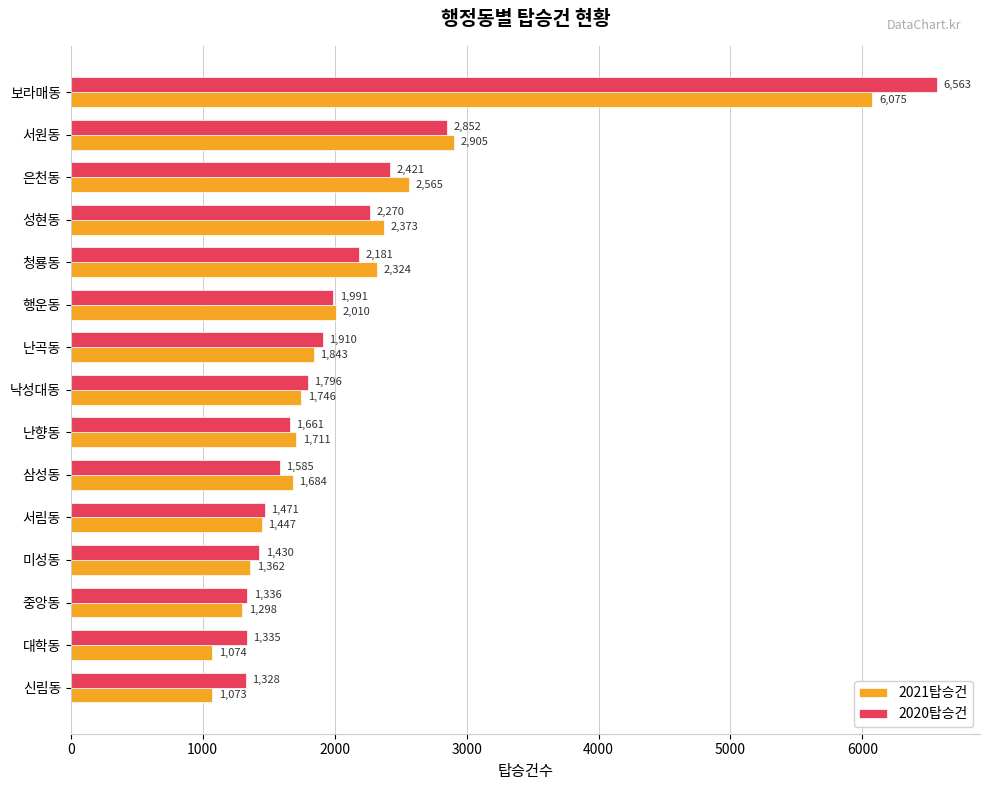

What is the difference between the maximum and minimum values in the 2020탑승건 series?

5235